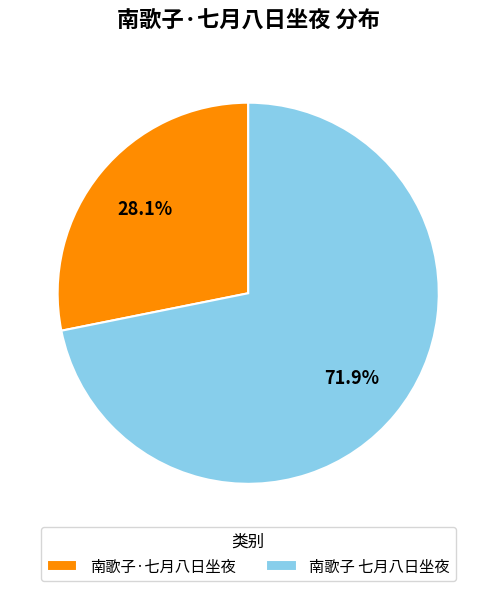

Which category accounts for the majority?

南歌子 七月八日坐夜